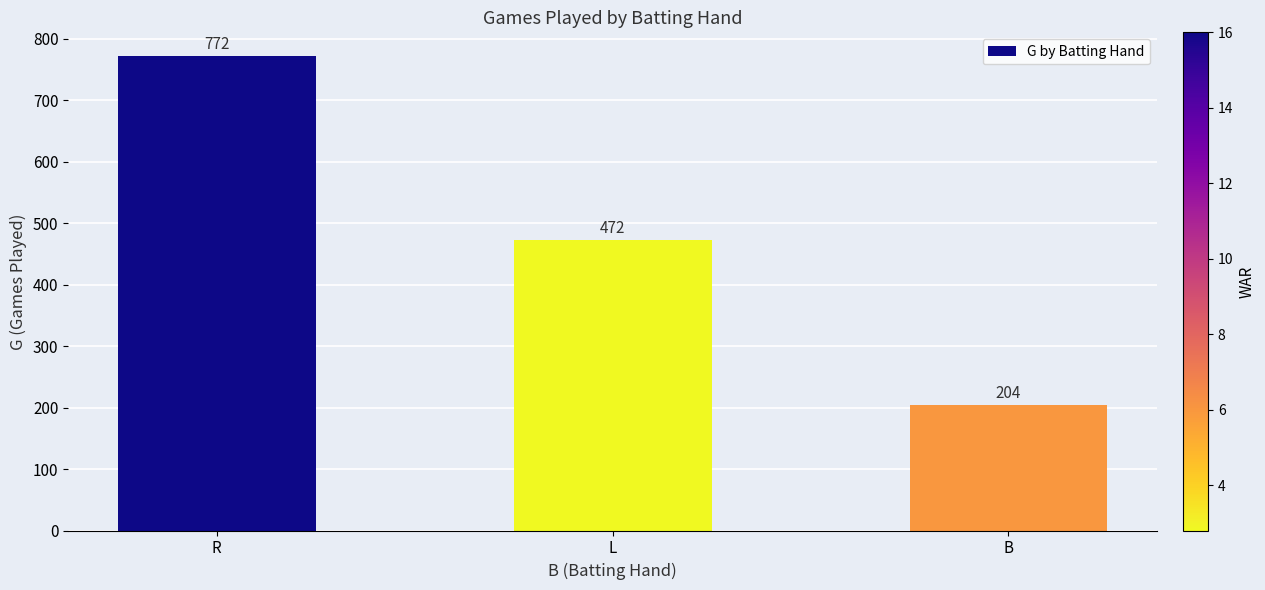

How many series are shown in this chart?

1